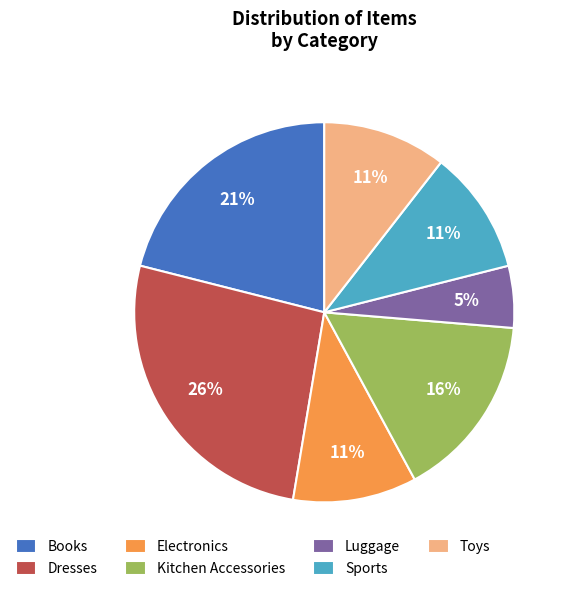

Is the sum of Luggage and Sports greater than half?

No